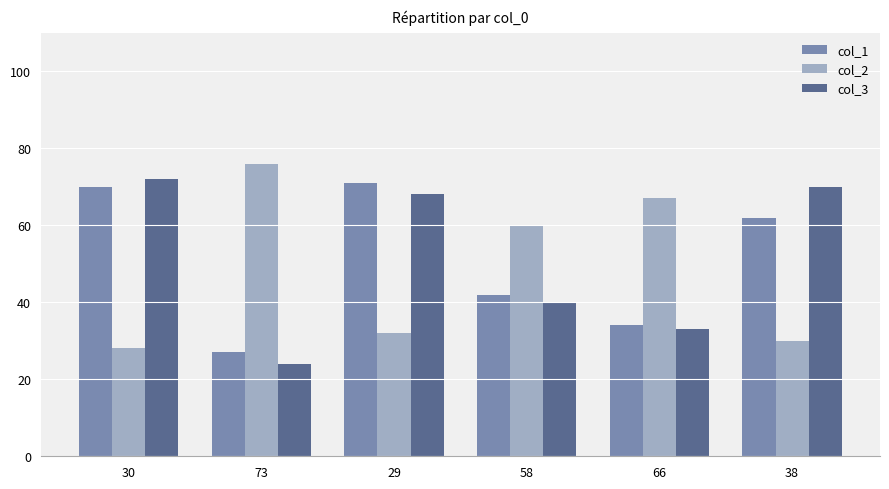

What is the label of the 5th bar from the left?

66